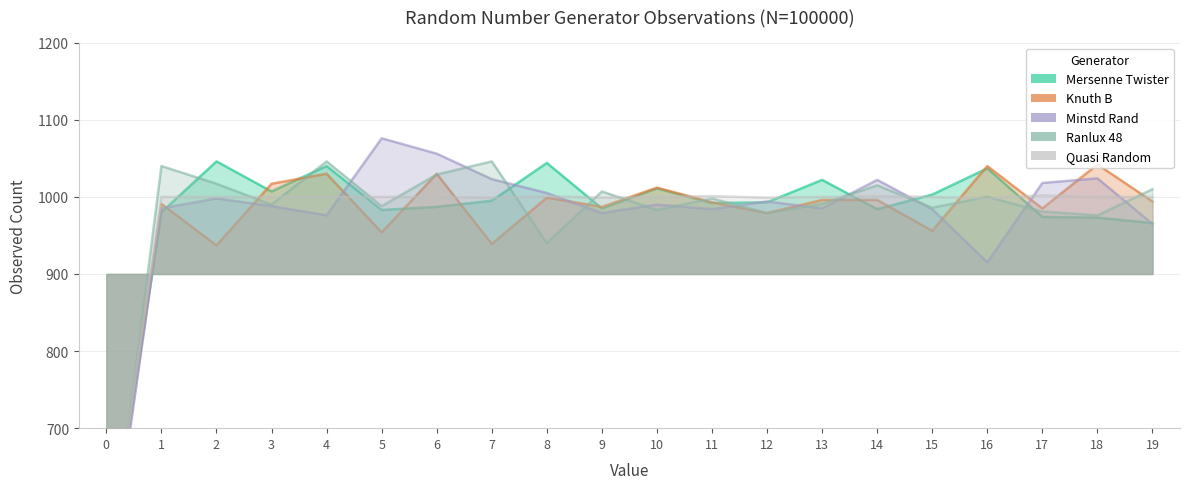

What is the total value across all series at 1?

4996